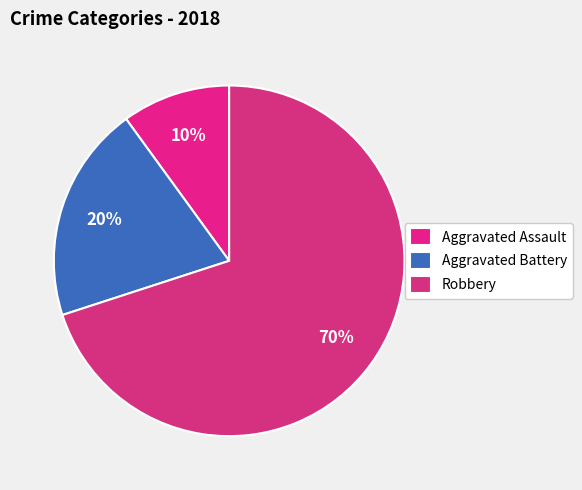

Does Robbery represent more than half of the total?

Yes